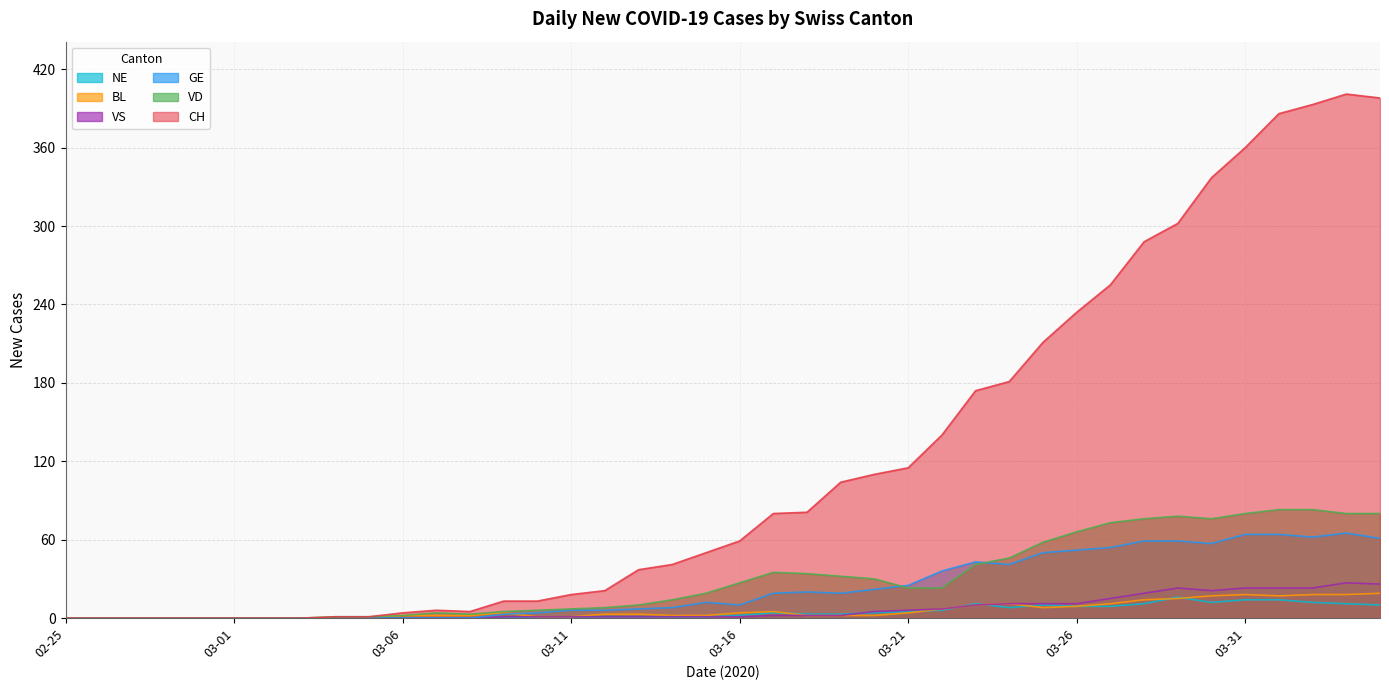

Reading right to left, extract all data points from this chart.

CH: 398	401	393	386	360	337	302	288	255	234	211	181	174	140	115	110	104	81	80	59	50	41	37	21	18	13	13	5	6	4	1	1	0	0	0	0	0	0	0	0
GE: 61	65	62	64	64	57	59	59	54	52	50	41	43	36	25	22	19	20	19	10	12	8	7	6	6	4	3	0	0	0	0	0	0	0	0	0	0	0	0	0
VD: 80	80	83	83	80	76	78	76	73	66	58	46	41	23	23	30	32	34	35	27	19	14	10	8	7	6	5	3	4	2	1	1	0	0	0	0	0	0	0	0
BL: 19	18	18	17	18	17	15	14	11	9	8	11	10	7	4	2	2	2	5	4	2	2	3	3	1	1	4	2	2	2	0	0	0	0	0	0	0	0	0	0
VS: 26	27	23	23	23	21	23	19	15	11	11	11	10	7	6	5	2	2	2	1	1	1	1	1	1	1	1	0	0	0	0	0	0	0	0	0	0	0	0	0
NE: 10	11	12	14	14	12	16	11	9	9	10	8	11	6	5	4	3	3	4	2	1	1	1	1	1	1	0	0	0	0	0	0	0	0	0	0	0	0	0	0